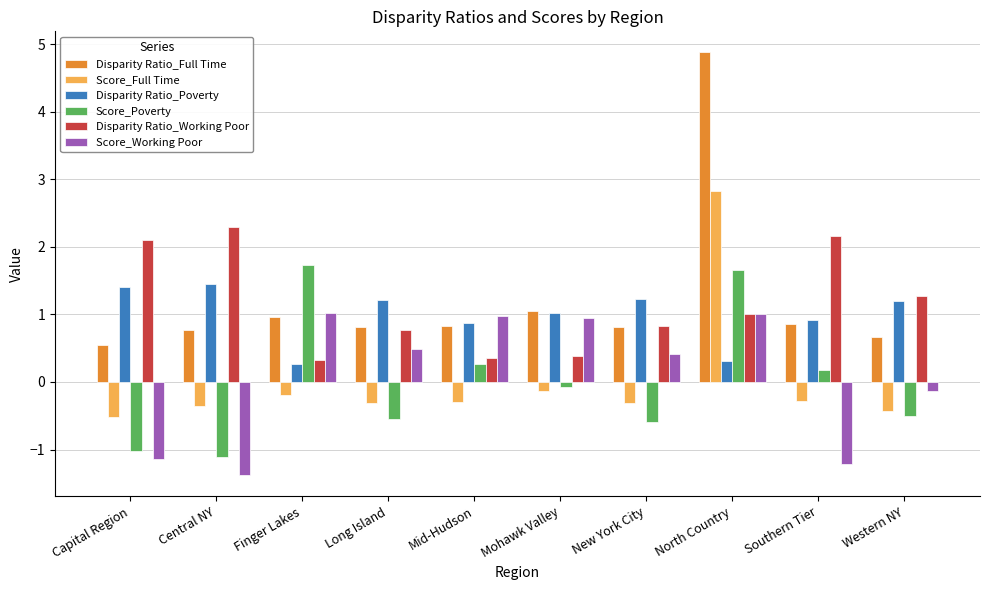

Which series changed the most between Mohawk Valley and Southern Tier?

Score_Working Poor